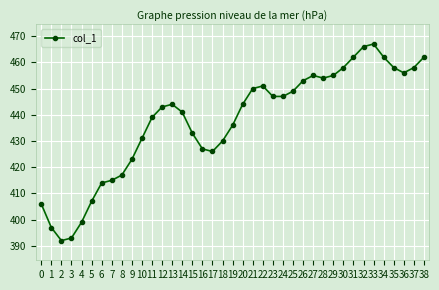

How many points are higher than both their immediate neighbors (excluding endpoints)?

4